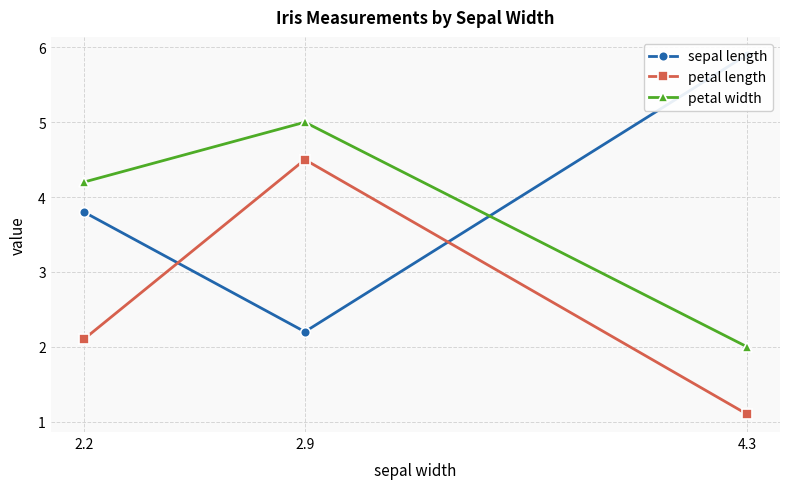

Where does the petal width series first go above 4?

2.2